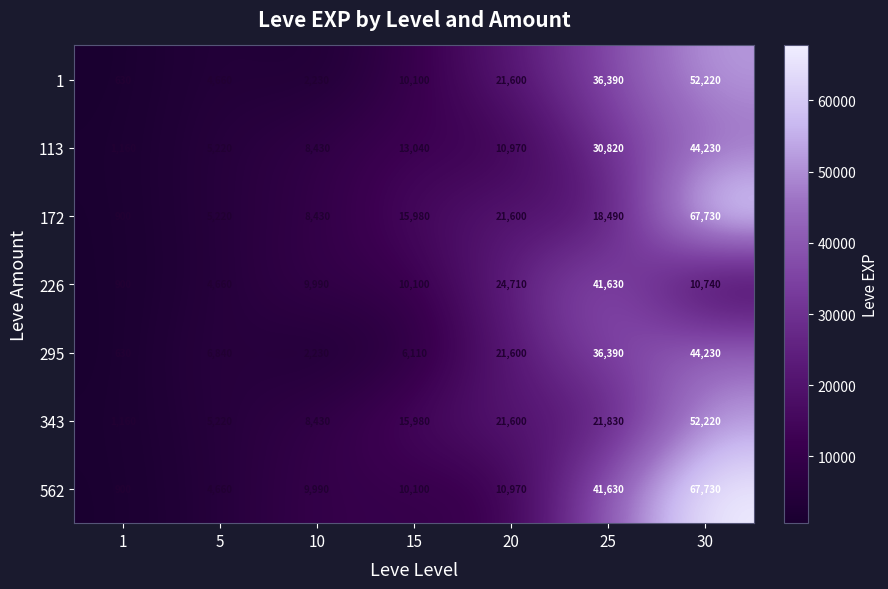

Is it true that 295 equals 10718 at 20?

False